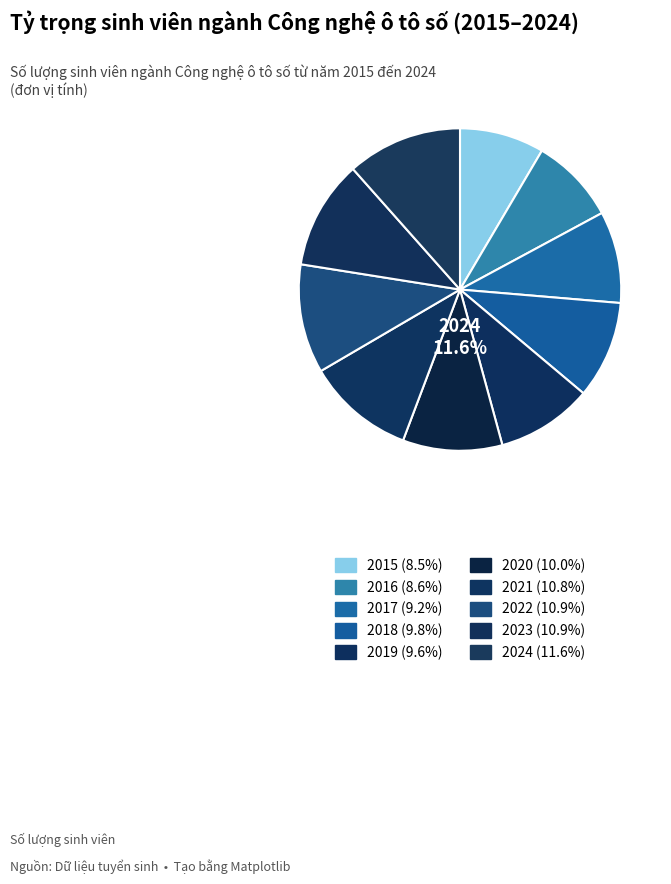

To the nearest percent, what is the combined percentage of 2020 and 2015?

18%